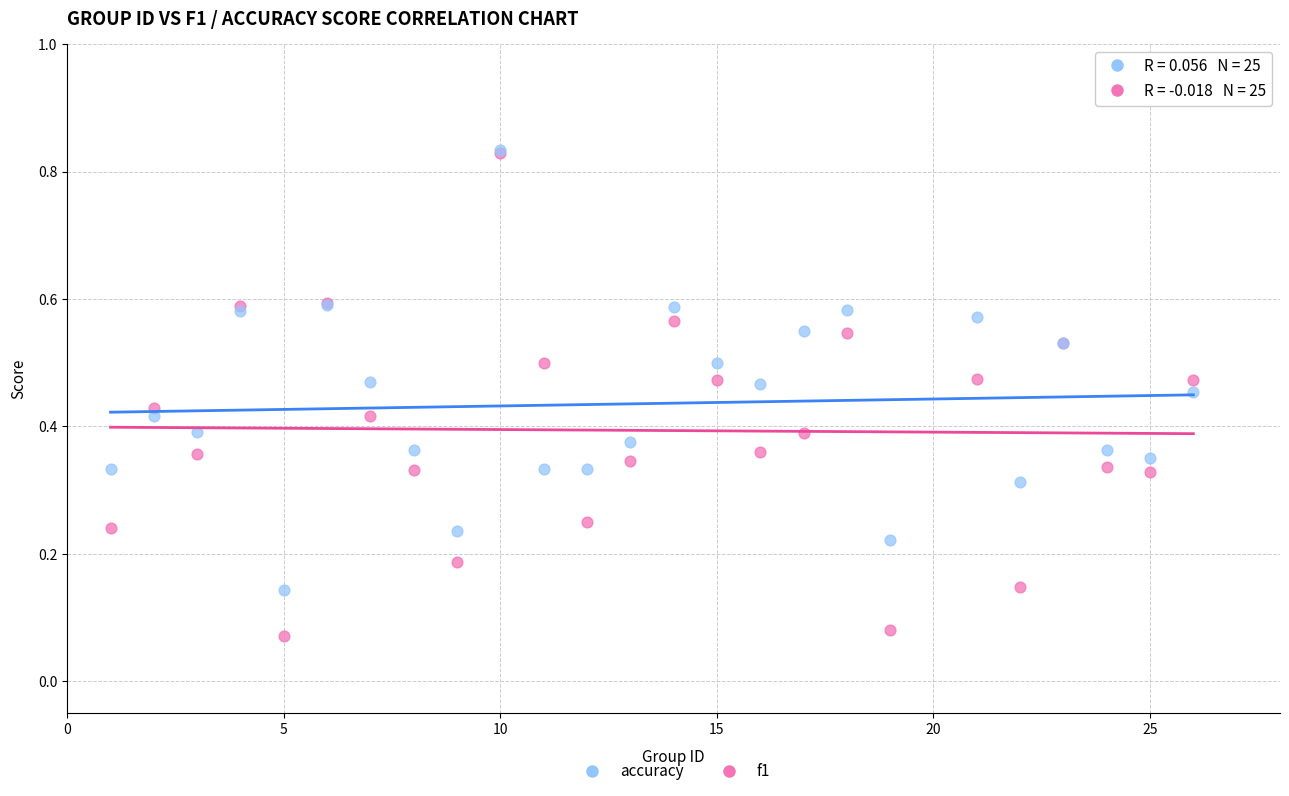

What are all the series names shown in the legend?

accuracy, f1